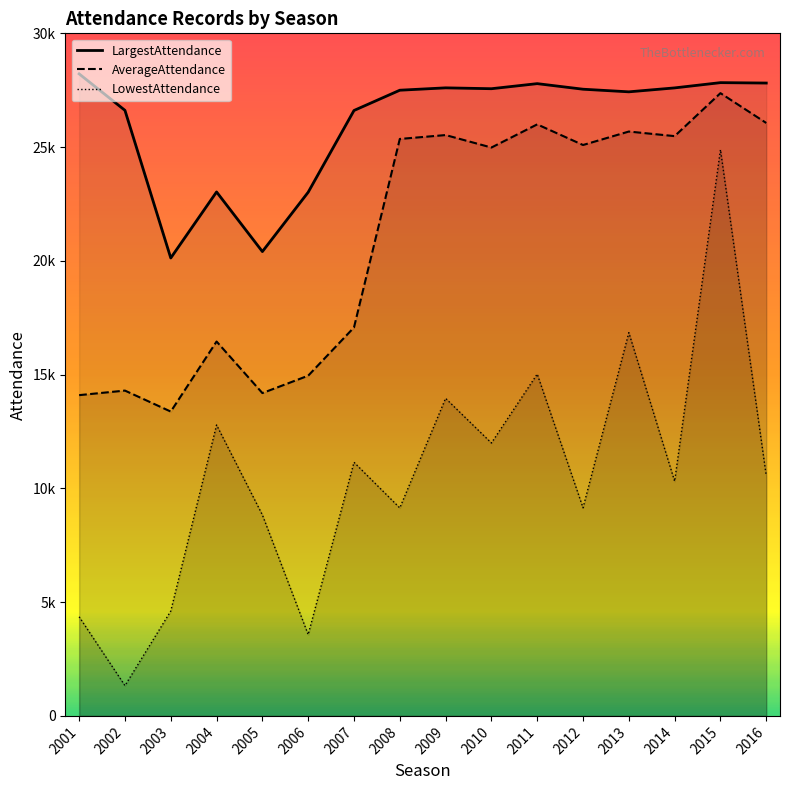

Rank the series by their average value, from highest to lowest.

LargestAttendance, AverageAttendance, LowestAttendance